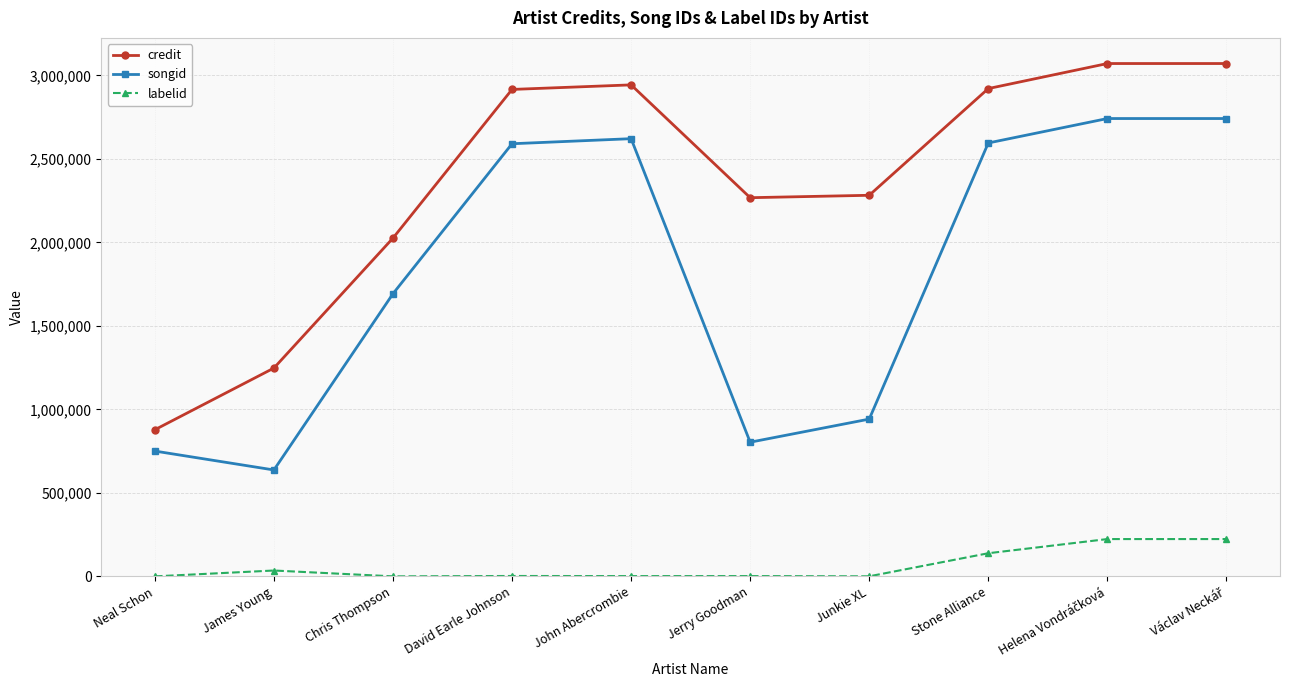

How many distinct data groups are displayed?

3